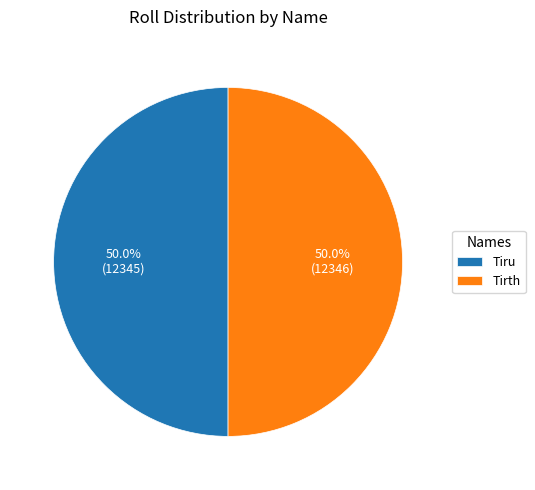

What percentage is the Tiru slice, to the nearest percent?

50%